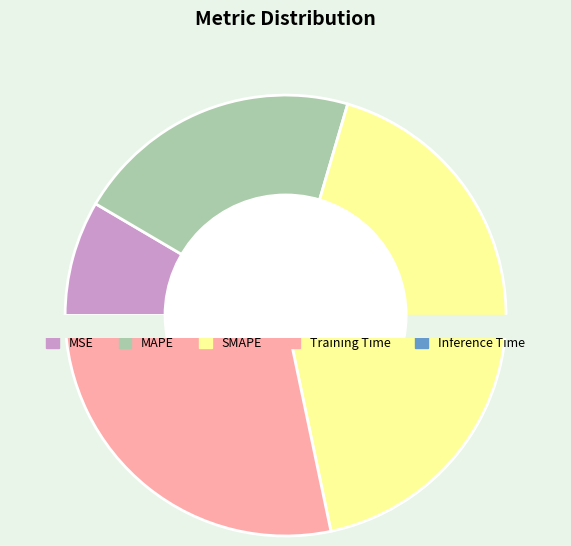

Combined, do SMAPE and MAPE account for over 50%?

Yes